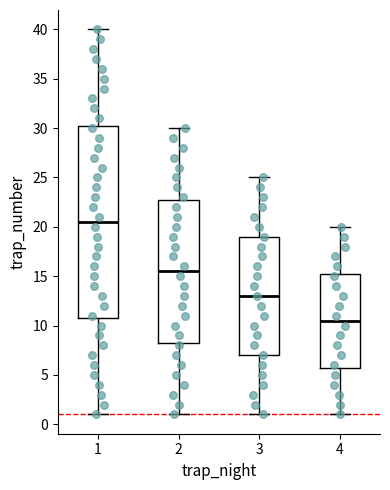

Reading left to right, read every box against the y-axis: the position of its median line, the range the box covers, and the ends of its whiskers. The values are not printed on the chart, so give them approximately, as read against the axis.

1: median 20.5, box 11.0 to 30.5, whiskers 1.0 to 40.0
2: median 15.5, box 8.5 to 23.0, whiskers 1.0 to 30.0
3: median 13.0, box 7.0 to 19.0, whiskers 1.0 to 25.0
4: median 10.5, box 6.0 to 15.5, whiskers 1.0 to 20.0